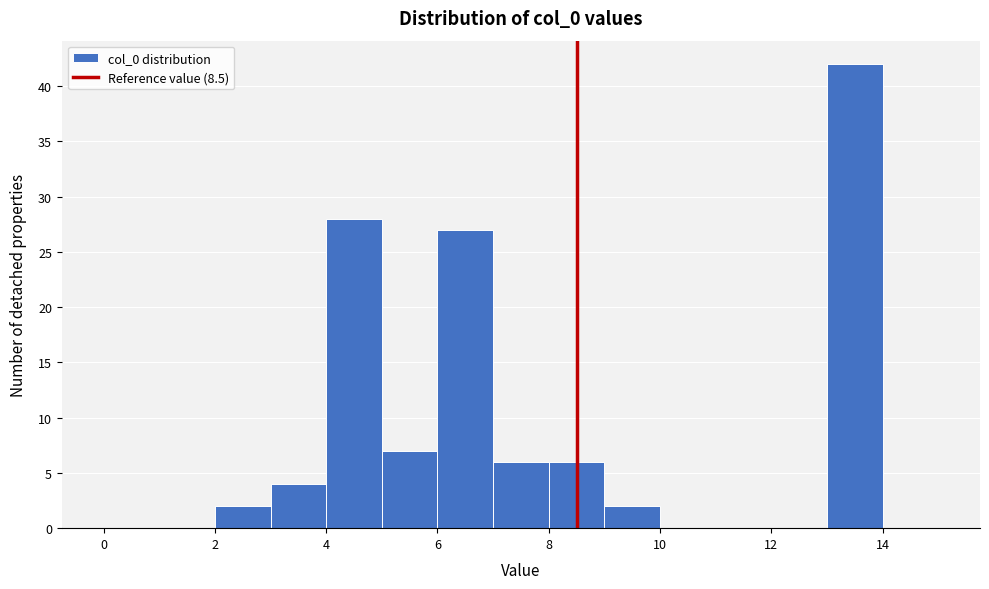

Reading left to right, list every bar in this chart as the range it spans on the x-axis followed by its height. The values are not printed on the chart, so give them approximately, as read against the axis.

0 to 1: 0
1 to 2: 0
2 to 3: 2
3 to 4: 4
4 to 5: 28
5 to 6: 7
6 to 7: 27
7 to 8: 6
8 to 9: 6
9 to 10: 2
10 to 11: 0
11 to 12: 0
12 to 13: 0
13 to 14: 42
14 to 15: 0